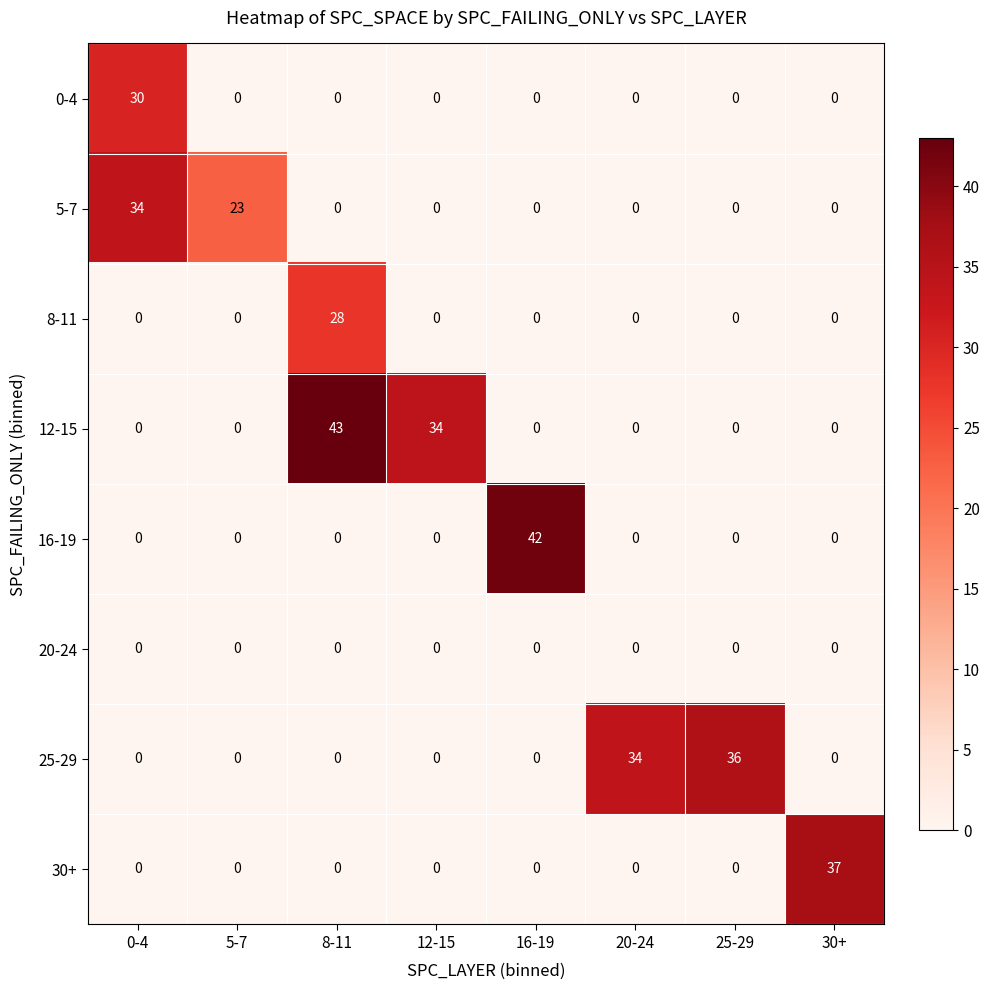

How many series are shown in this chart?

8